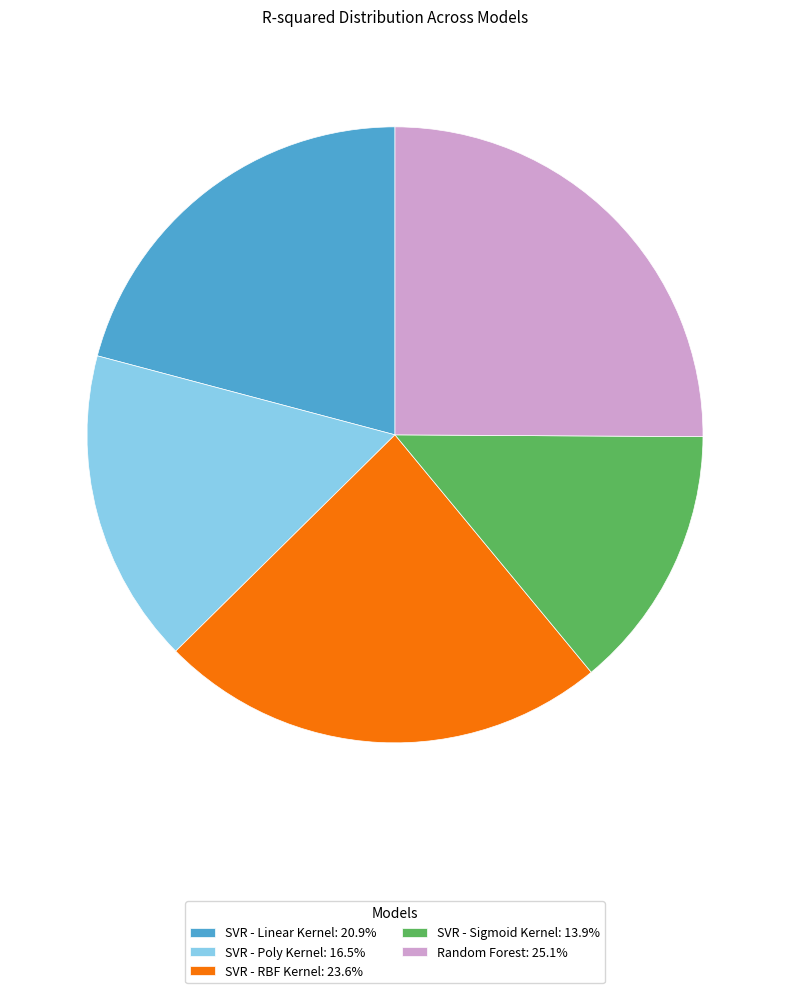

What is the smallest slice in the pie chart?

SVR - Sigmoid Kernel